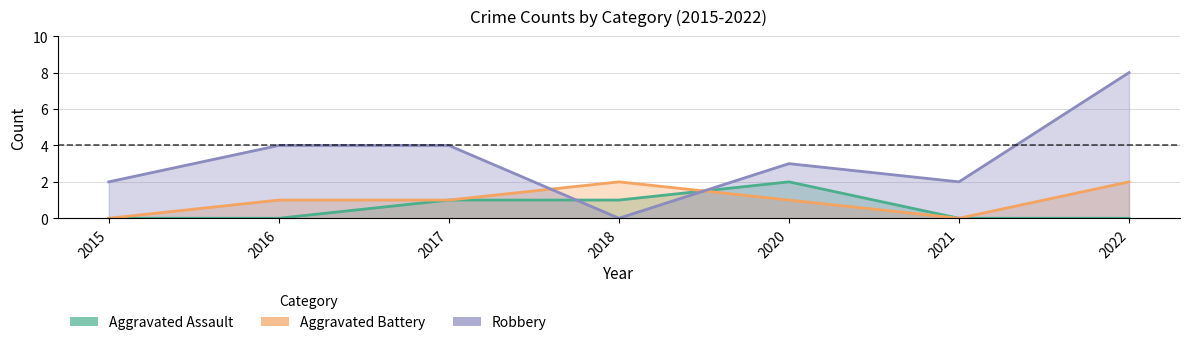

What is the average value of the Robbery series?

3